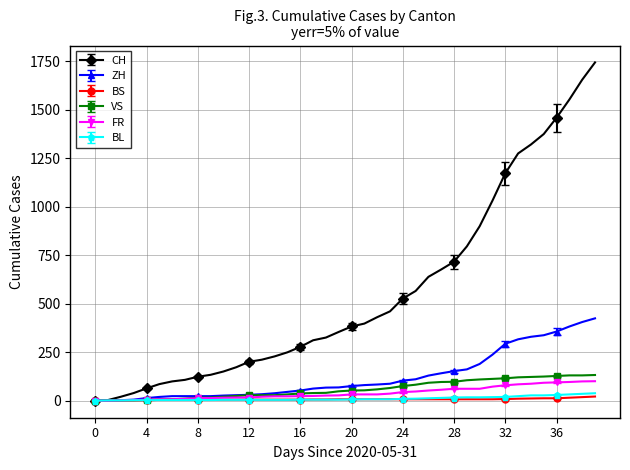

Which series has the largest total across all categories?

CH